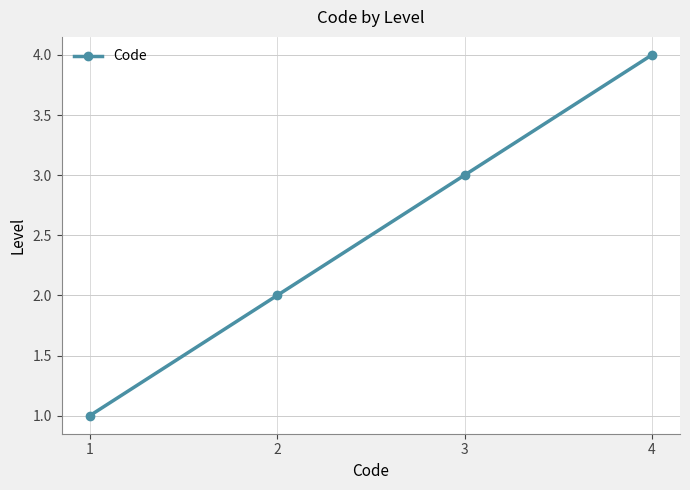

What is the difference between the values at 1 and 2?

1